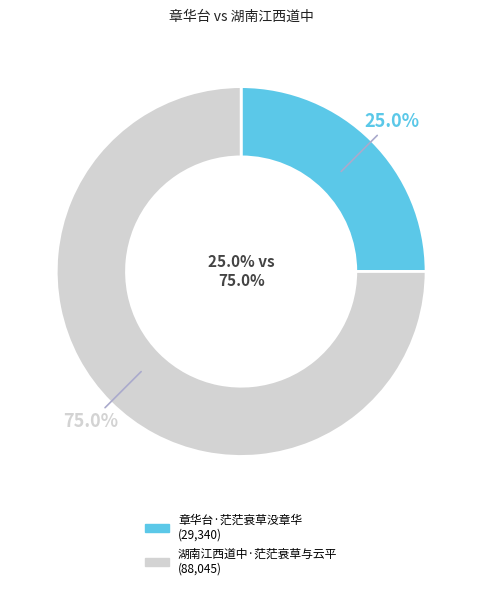

How many slices are in this pie chart?

2